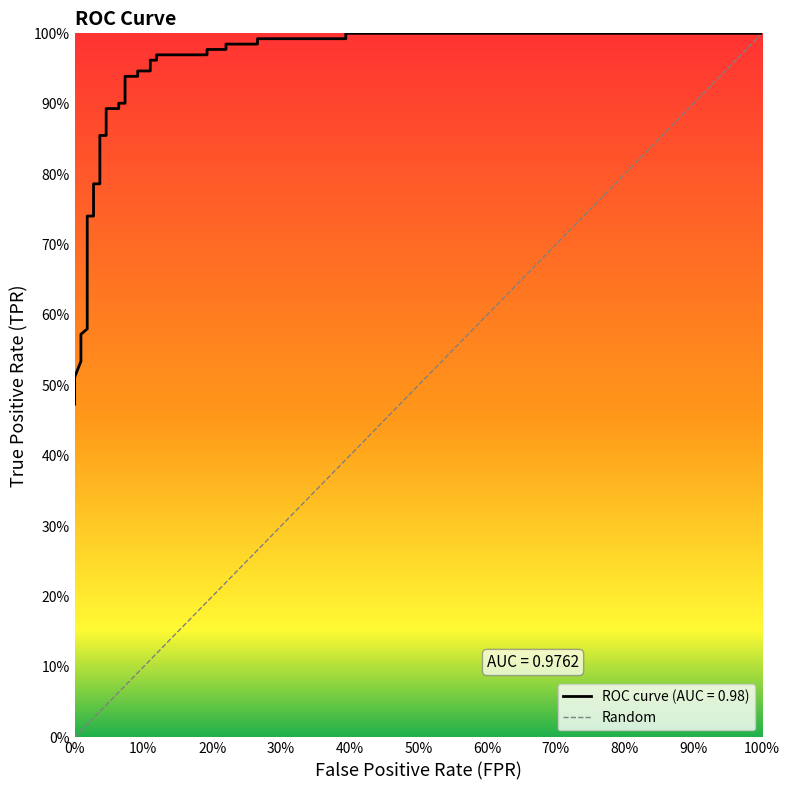

Where is the data nearest to the value 0?

fpr